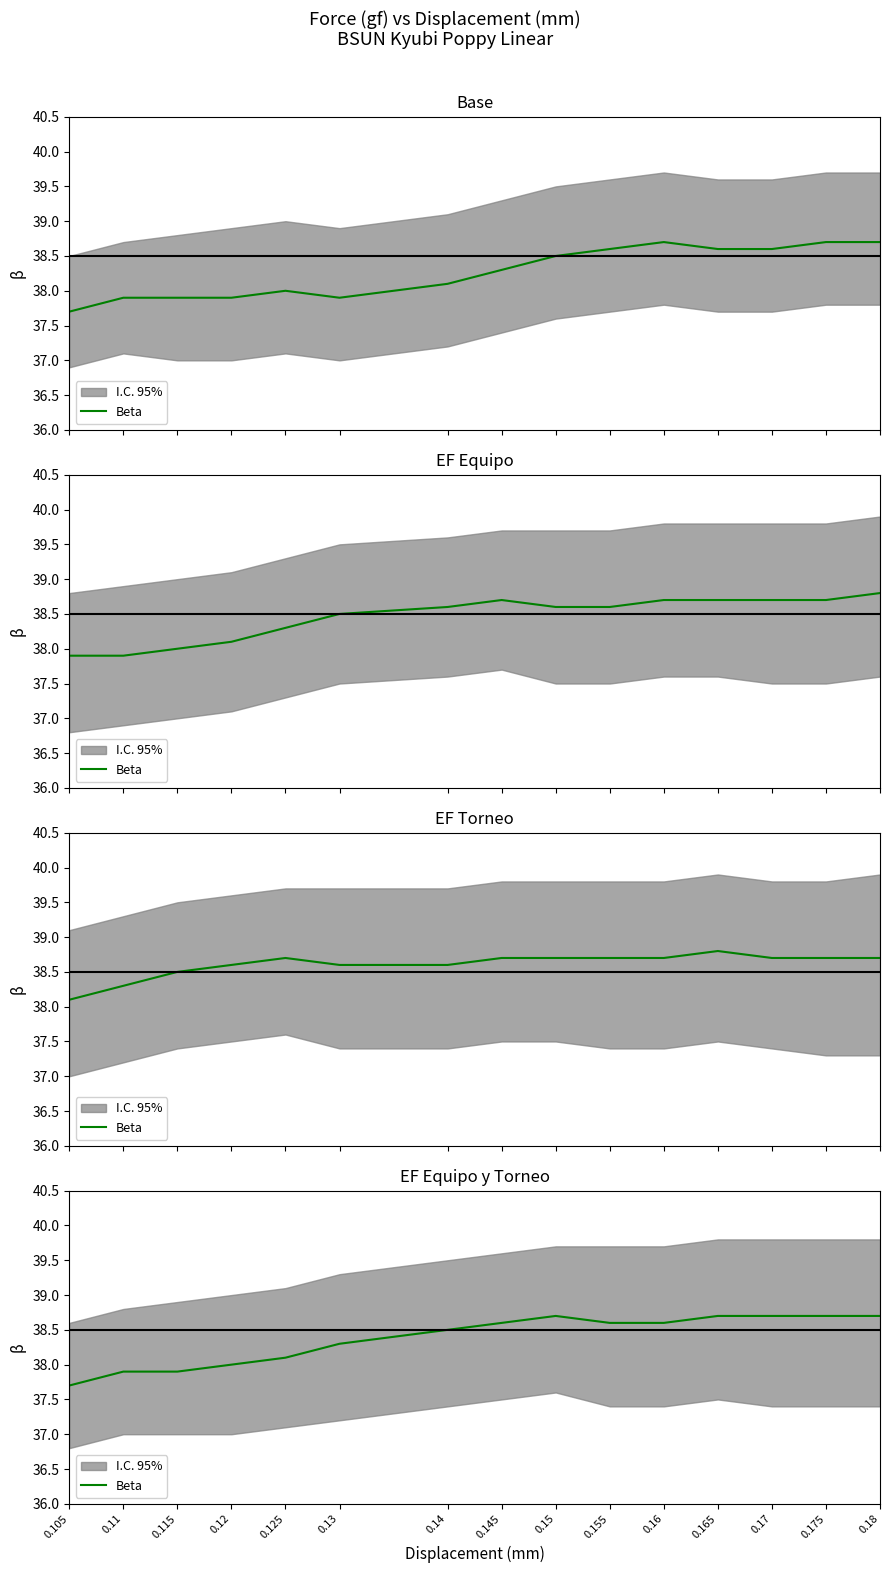

Which category has the lowest value across all series?

0.105